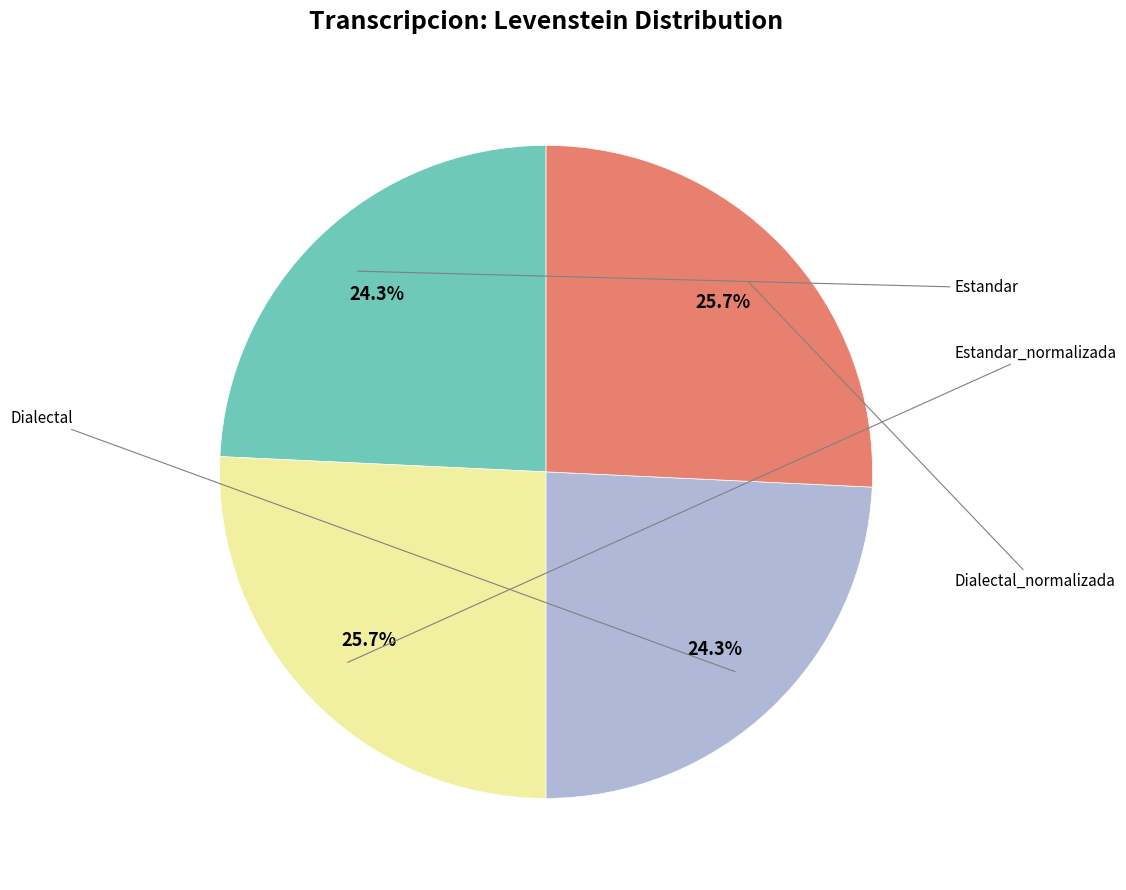

Does any single category account for the majority?

No